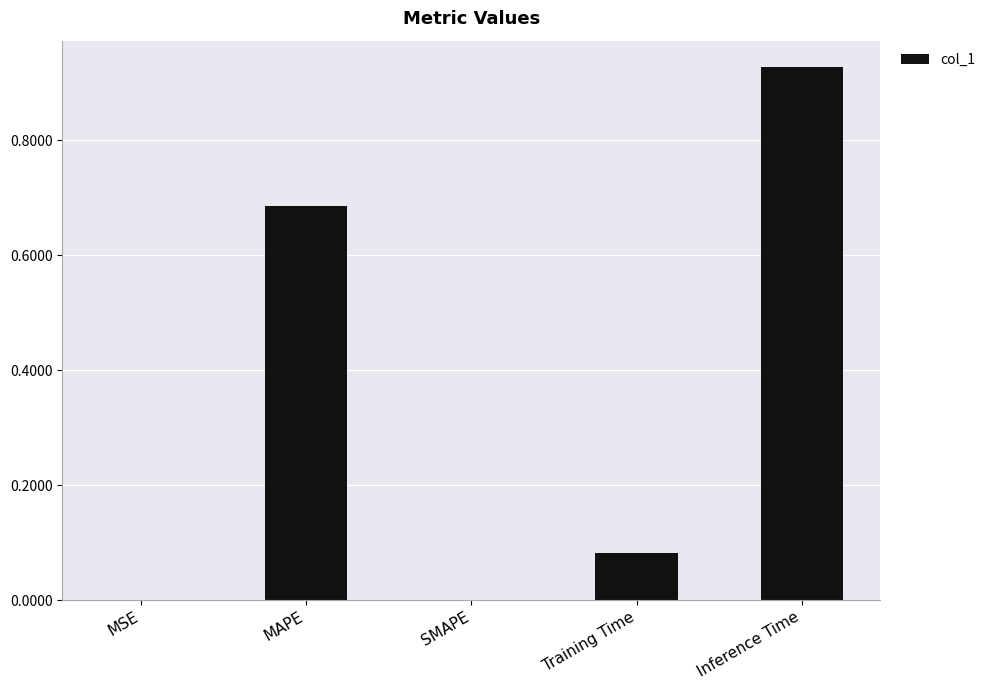

Count the number of data series in this chart.

1